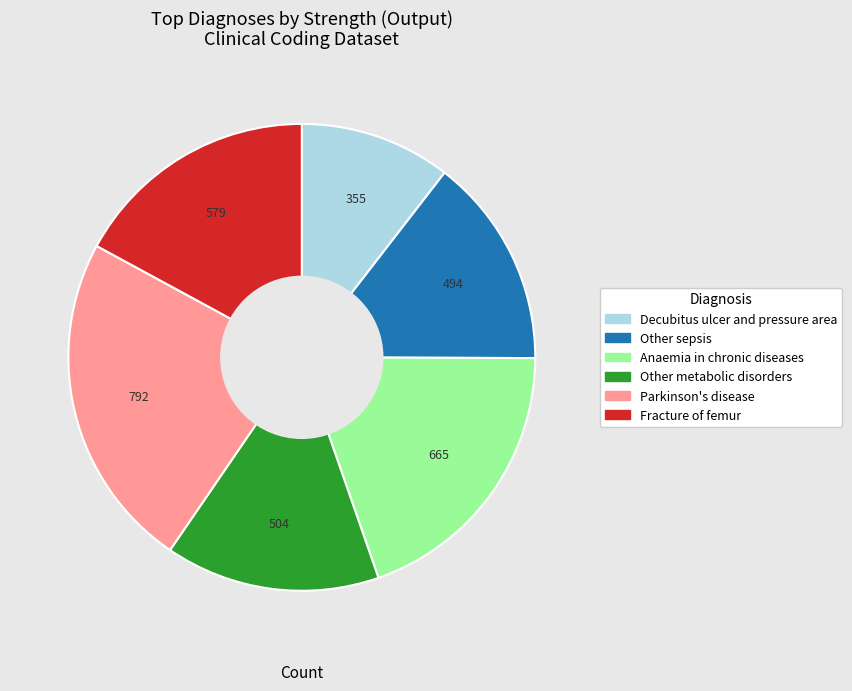

Does any single category account for the majority?

No